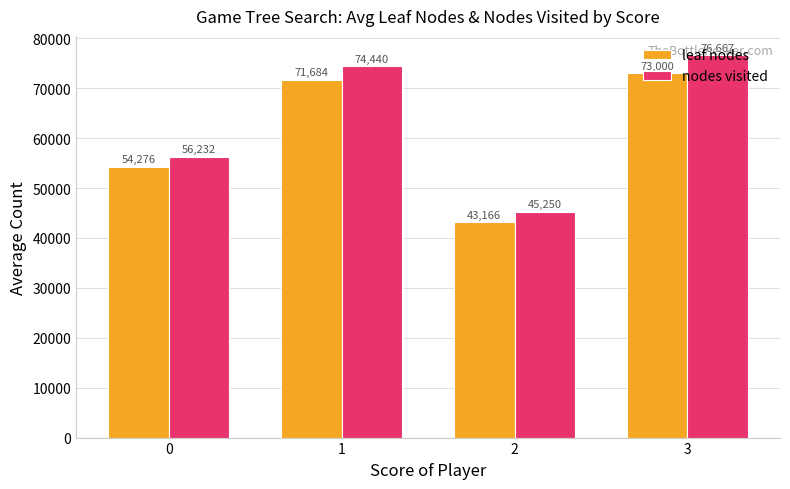

Count the number of categories in the chart.

4